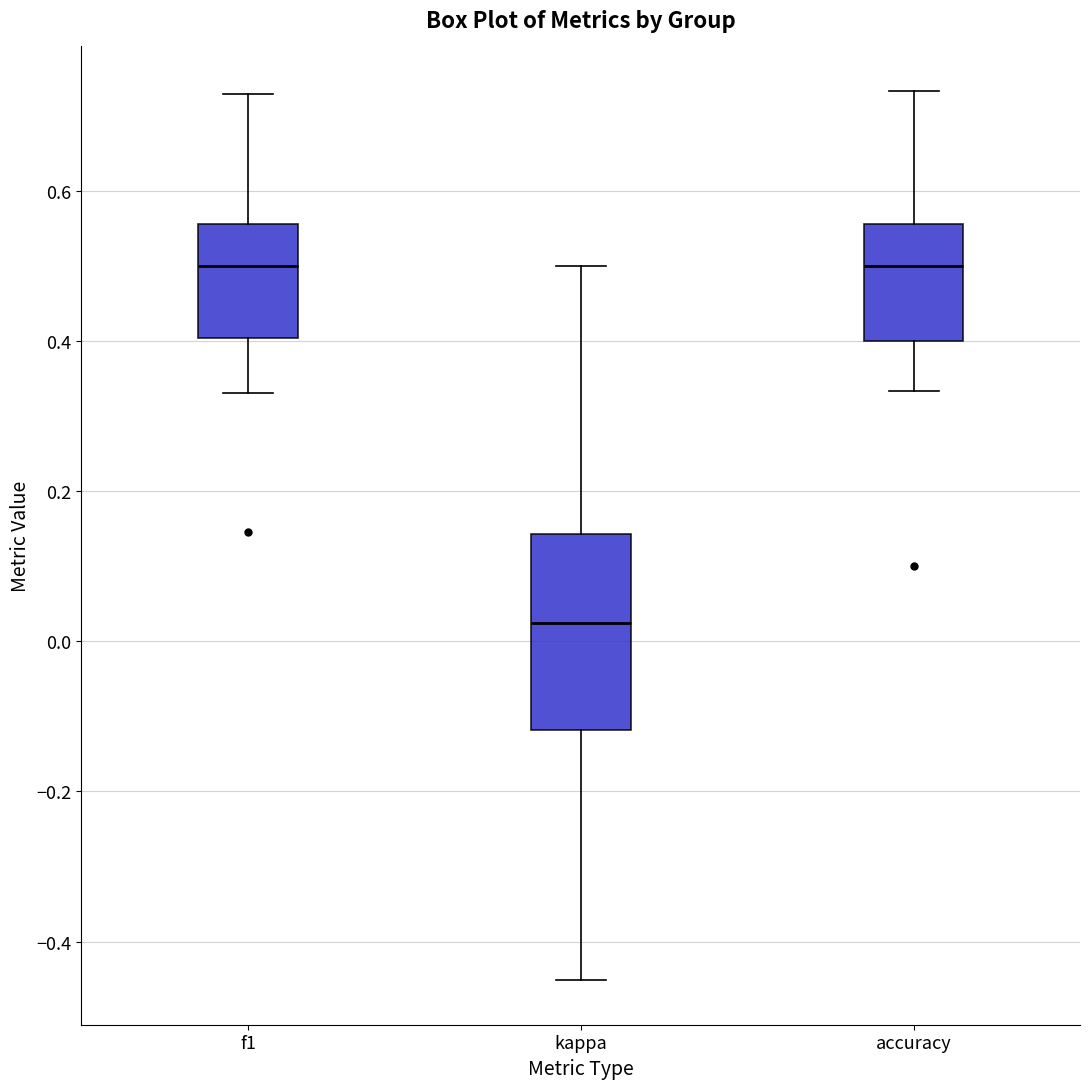

Reading left to right, read every box against the y-axis: the position of its median line, the range the box covers, and the ends of its whiskers. The values are not printed on the chart, so give them approximately, as read against the axis.

f1: median 0.50, box 0.40 to 0.56, whiskers 0.34 to 0.72
kappa: median 0.02, box -0.12 to 0.14, whiskers -0.46 to 0.50
accuracy: median 0.50, box 0.40 to 0.56, whiskers 0.34 to 0.74